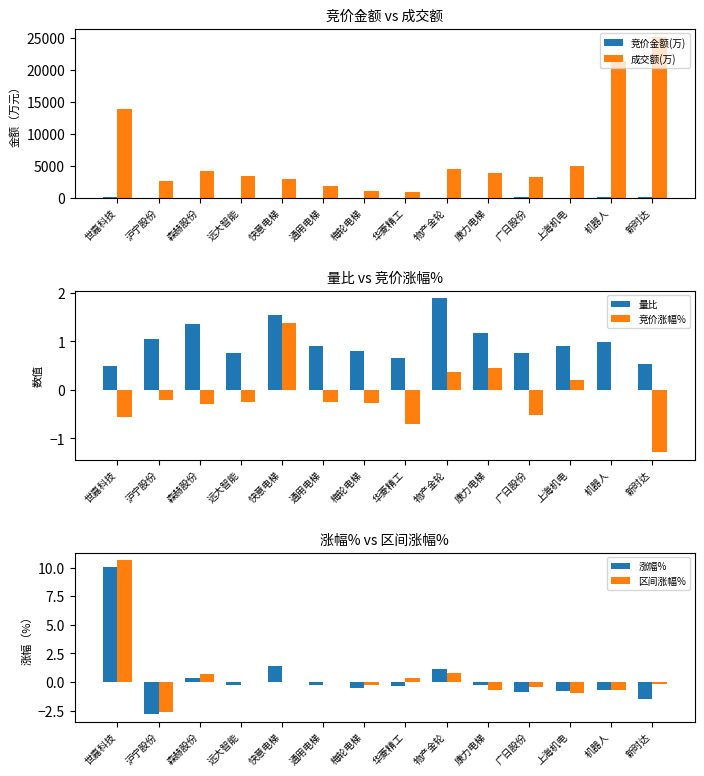

What is the label of the 8th bar from the right?

梅轮电梯